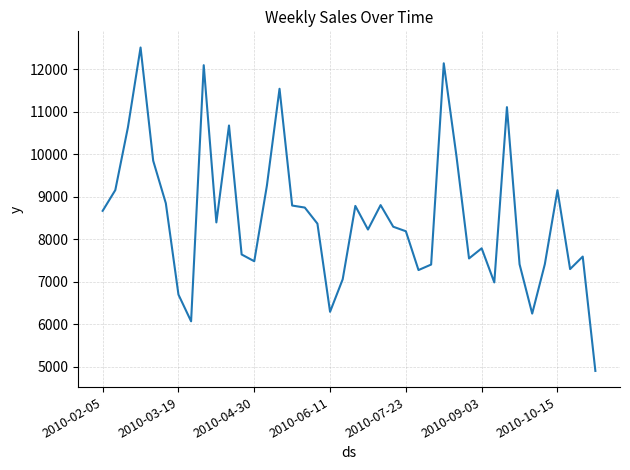

What is the minimum value shown in the chart?

4903.5